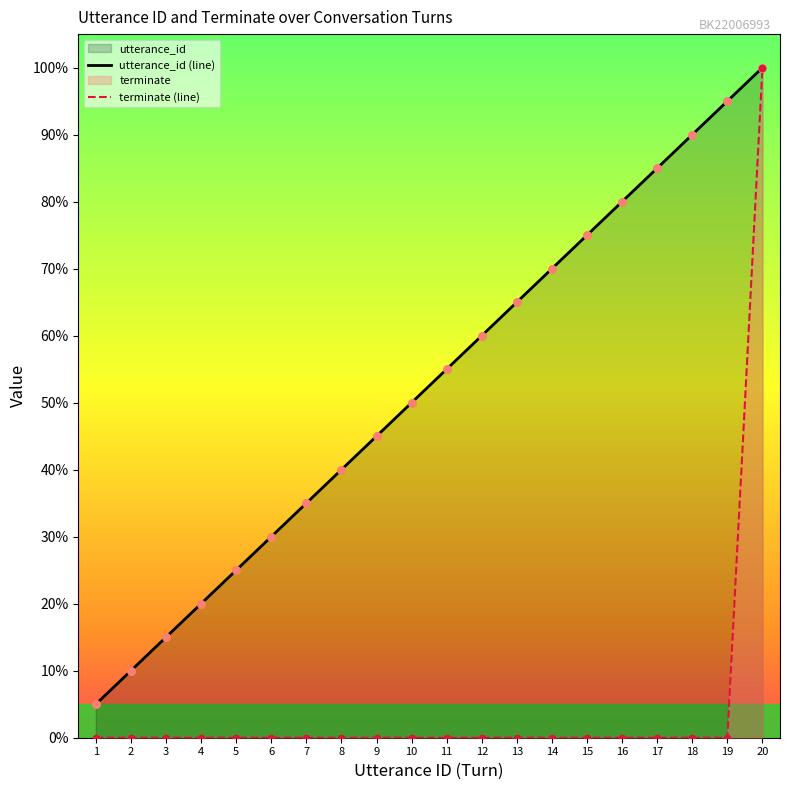

Which series reaches the maximum Y coordinate?

utterance_id (line)